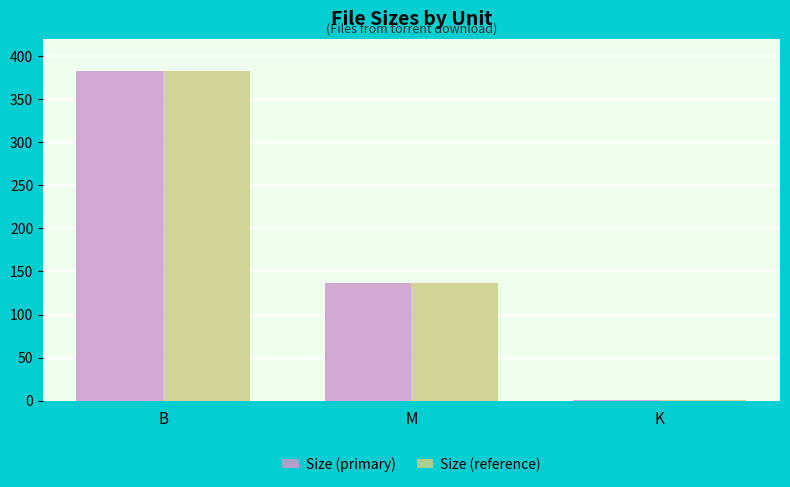

What is the maximum value for Size (primary)?

382.0